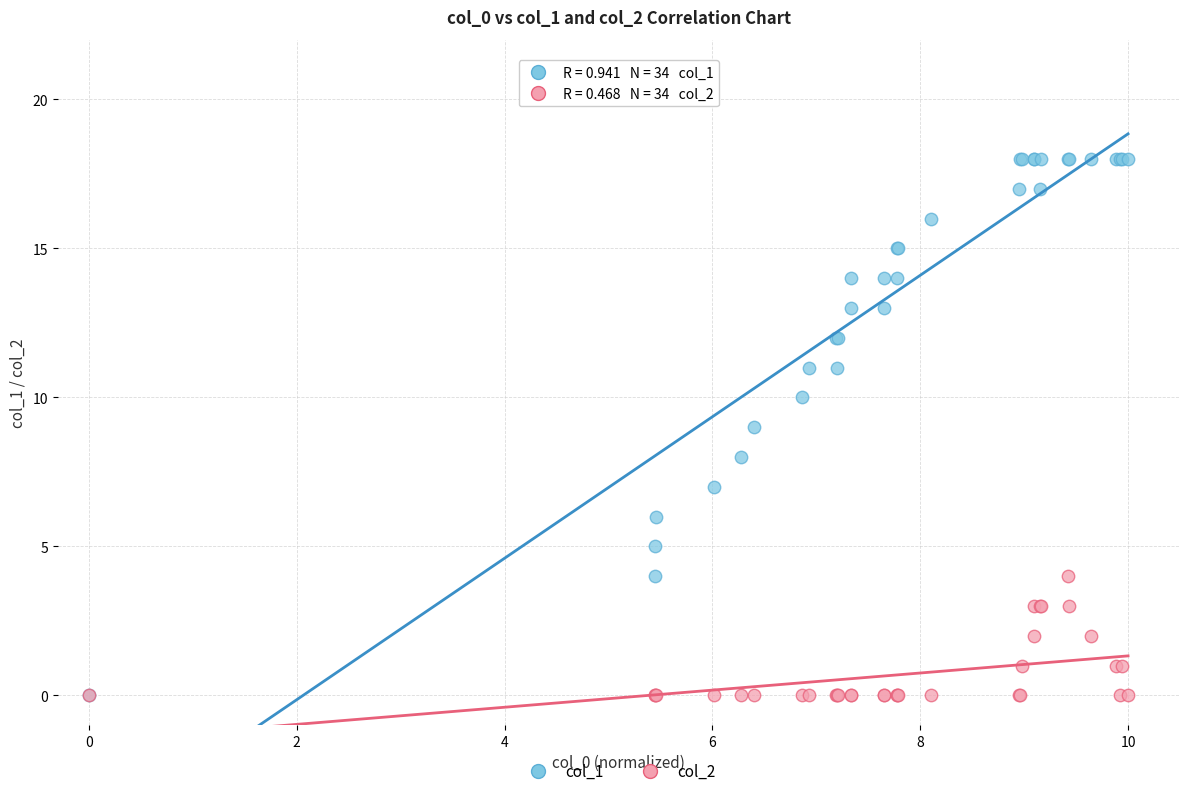

What are all the series names shown in the legend?

col_1, col_2